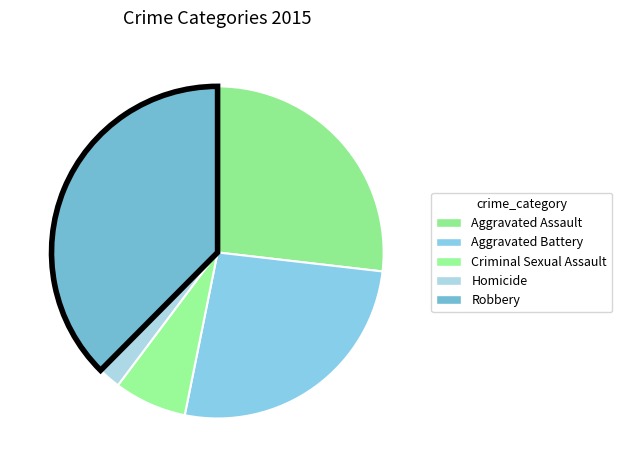

How many slices are in this pie chart?

5